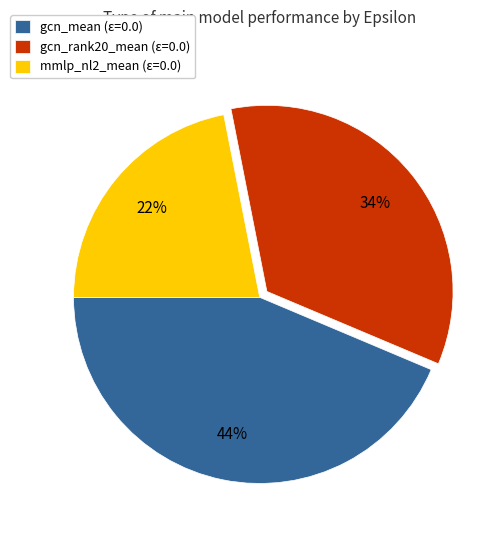

How many segments does this pie chart have?

3